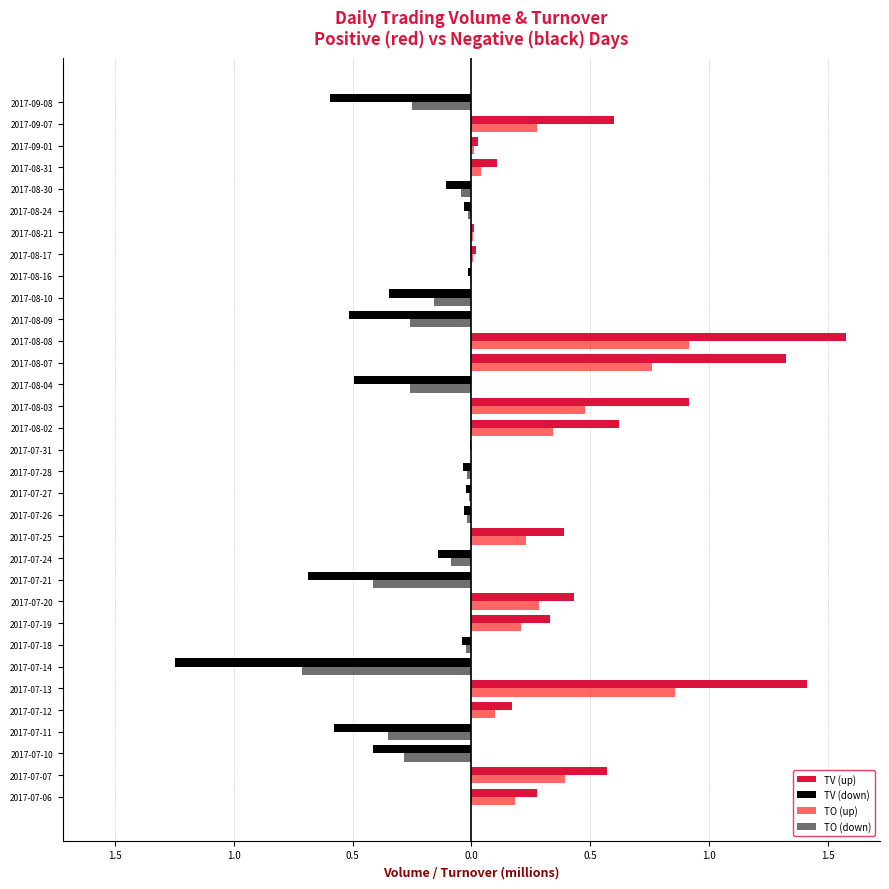

What are all the series names shown in the legend?

TV (up), TV (down), TO (up), TO (down)